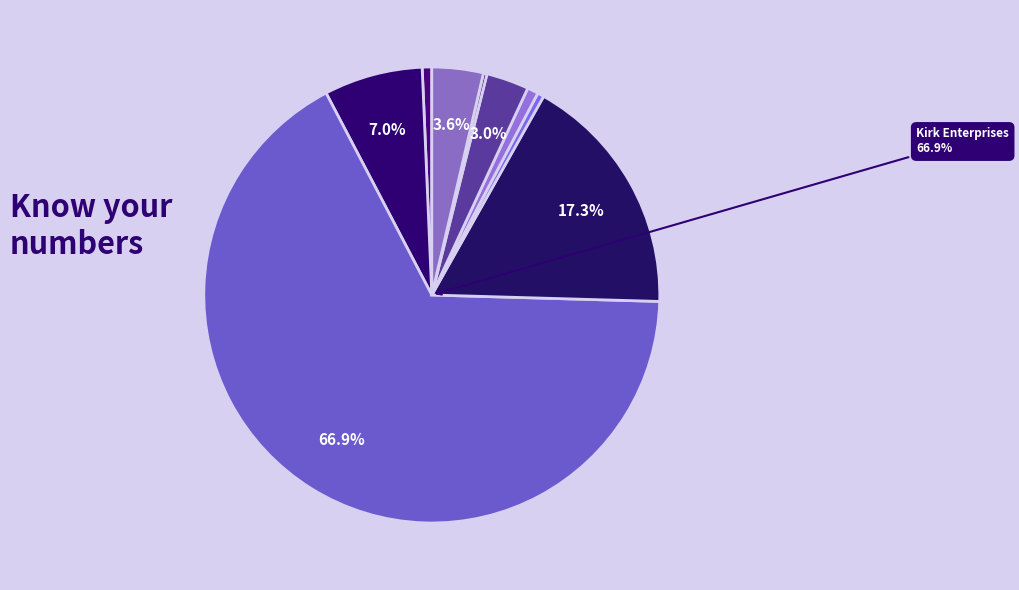

Count the number of slices in the pie.

9